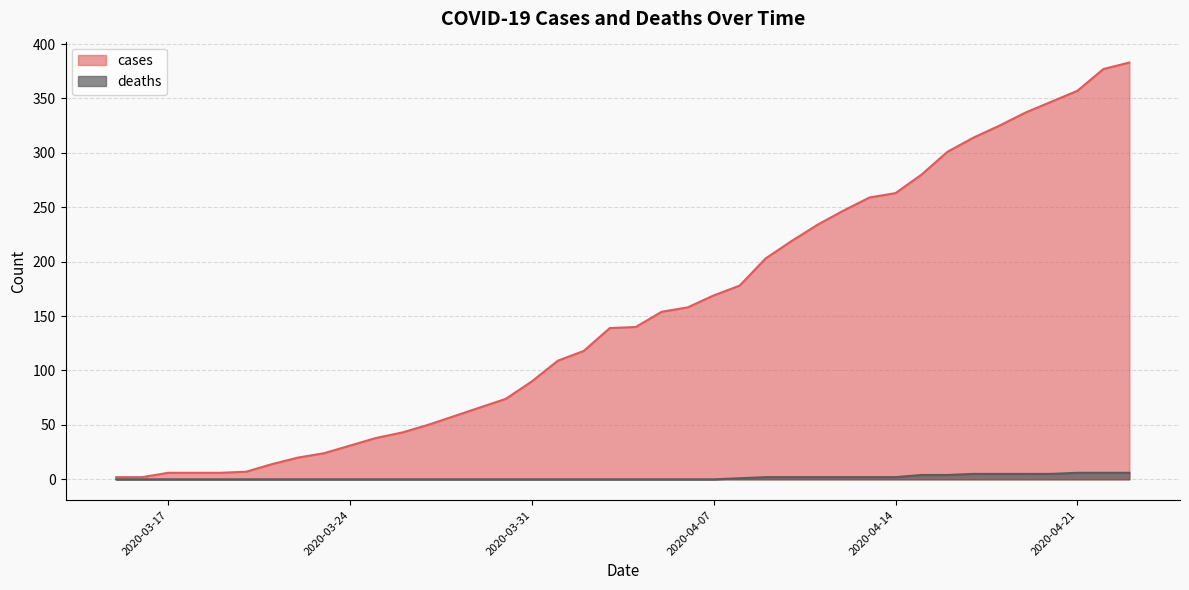

True or false: cases has more than 1 interior local peaks.

False